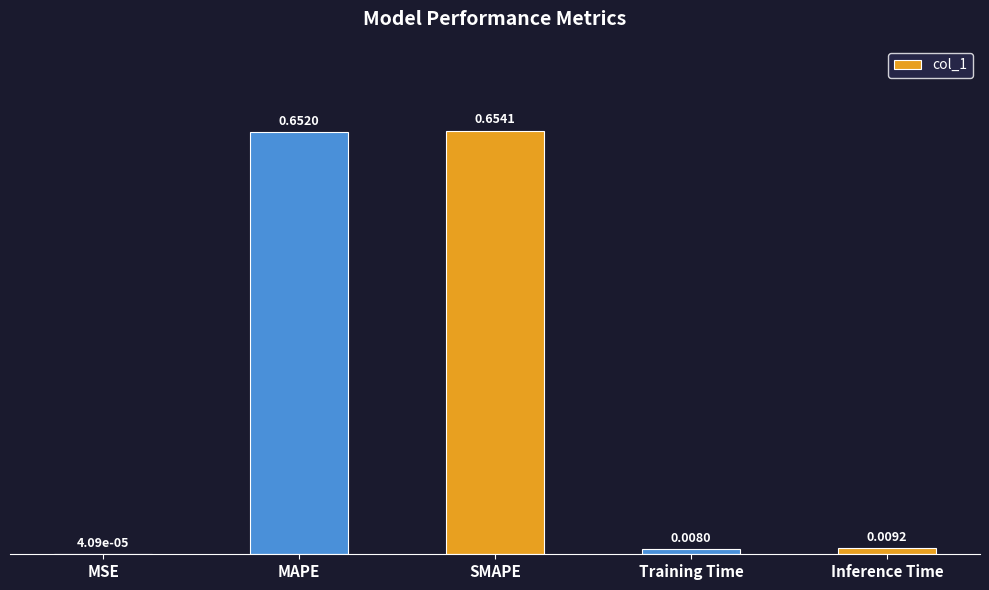

Does the chart contain stacked bars?

No